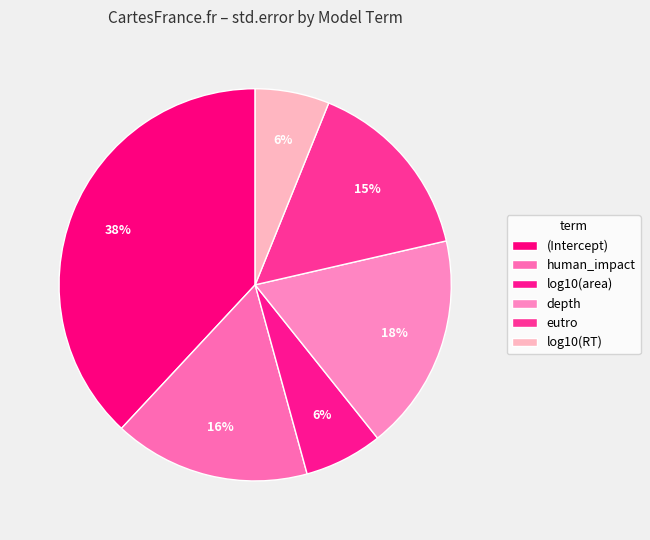

How many segments does this pie chart have?

6